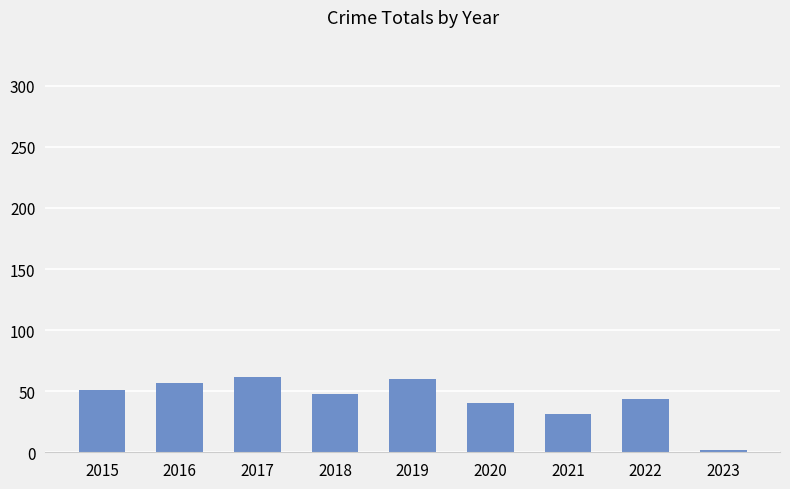

Between 2016 and 2020, which is larger?

2016